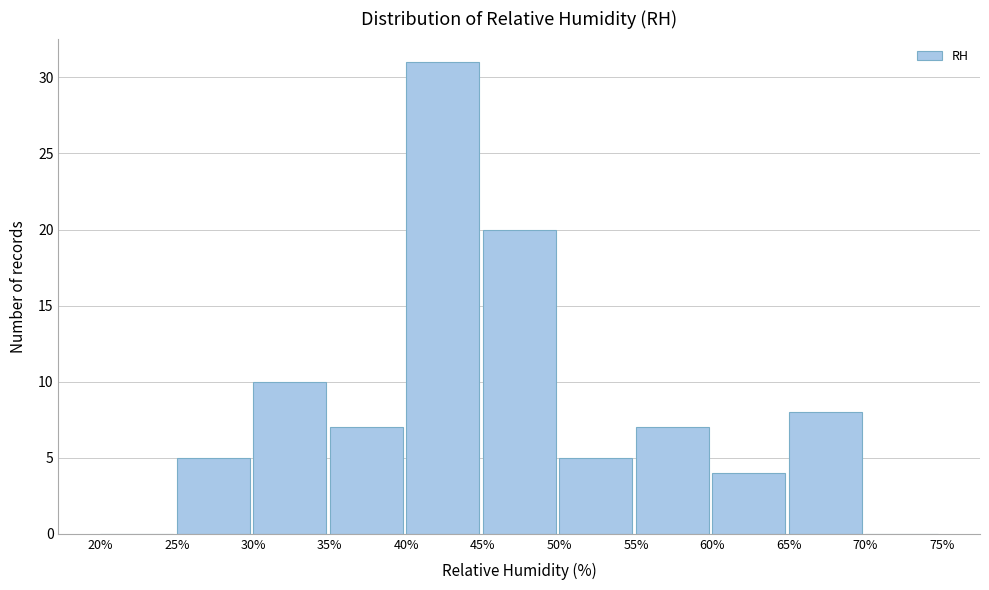

Reading left to right, list every bar in this chart as the range it spans on the x-axis followed by its height. The values are not printed on the chart, so give them approximately, as read against the axis.

20% to 25%: 0
25% to 30%: 5
30% to 35%: 10
35% to 40%: 7
40% to 45%: 31
45% to 50%: 20
50% to 55%: 5
55% to 60%: 7
60% to 65%: 4
65% to 70%: 8
70% to 75%: 0